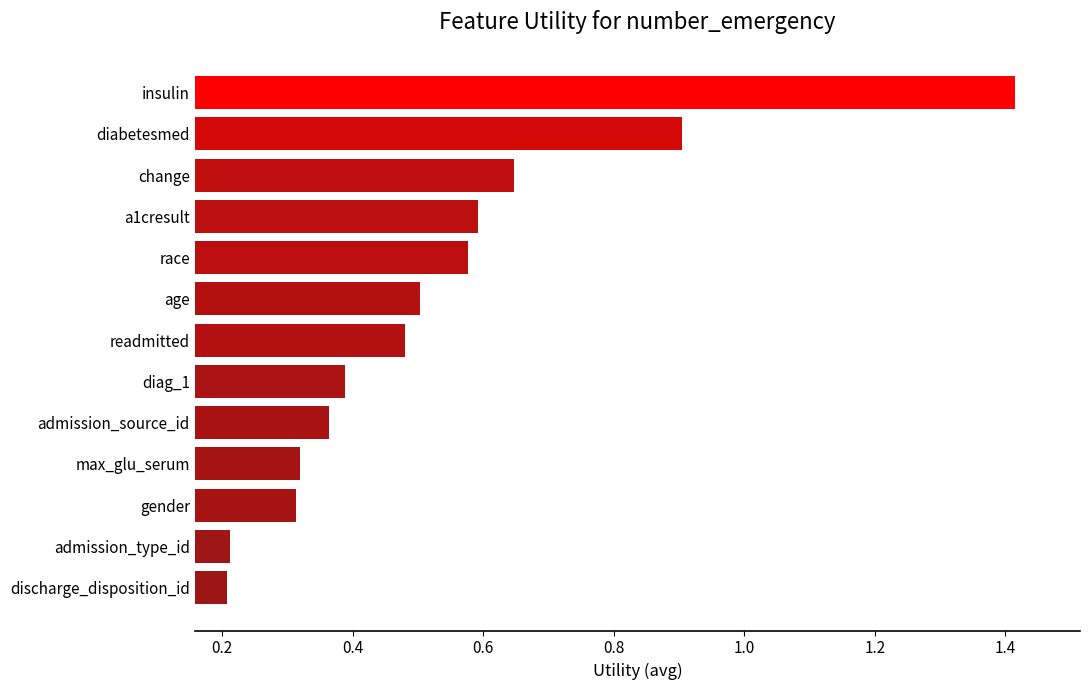

Is it true that the value at insulin is 2.2?

False